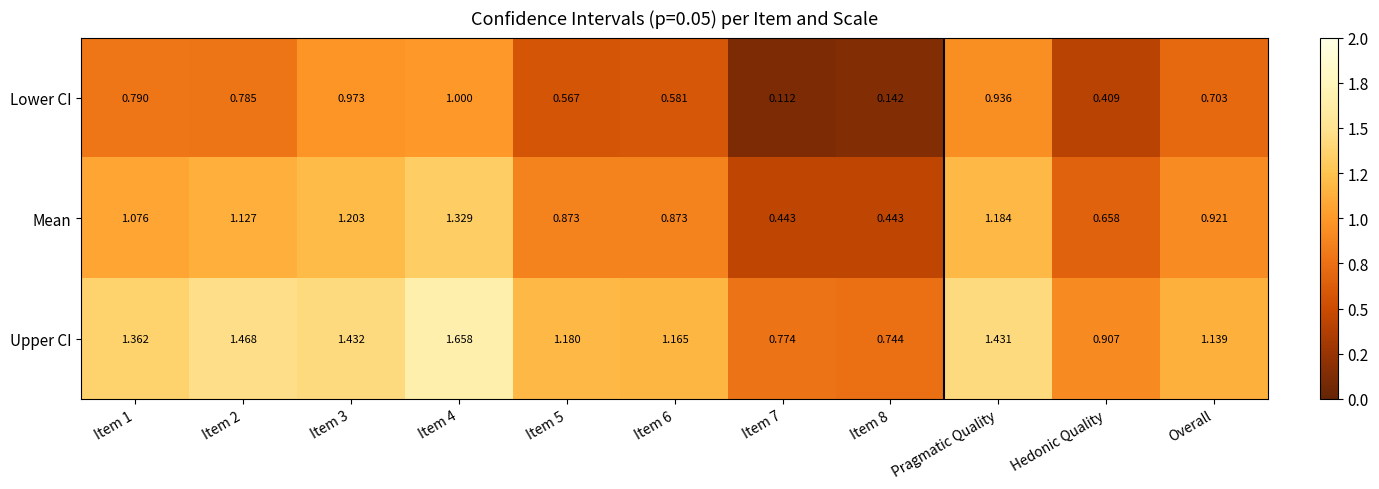

Which category has the lowest value across all series?

Item 7